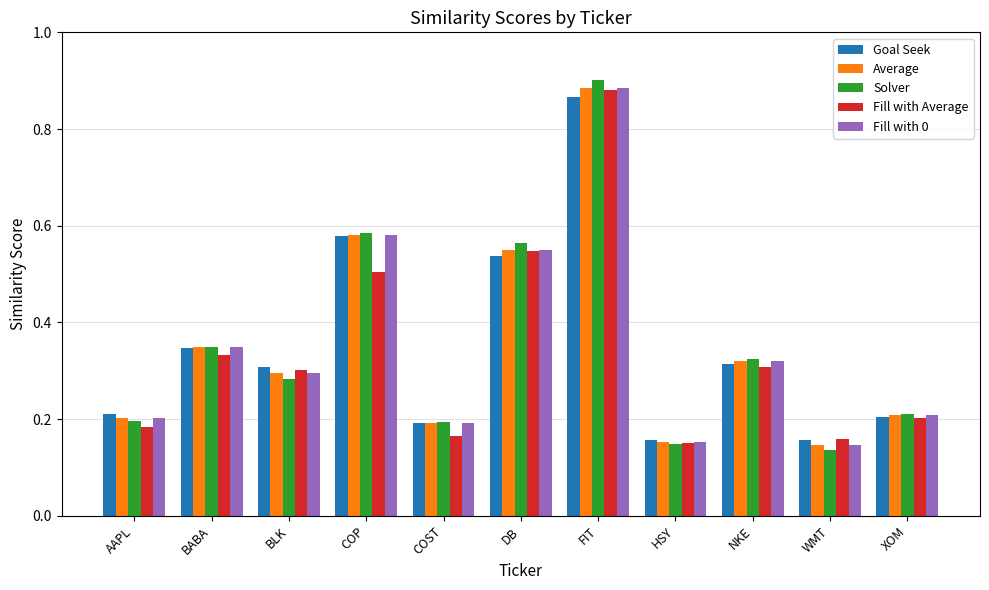

What is the difference between the maximum and minimum values in the Goal Seek series?

0.7